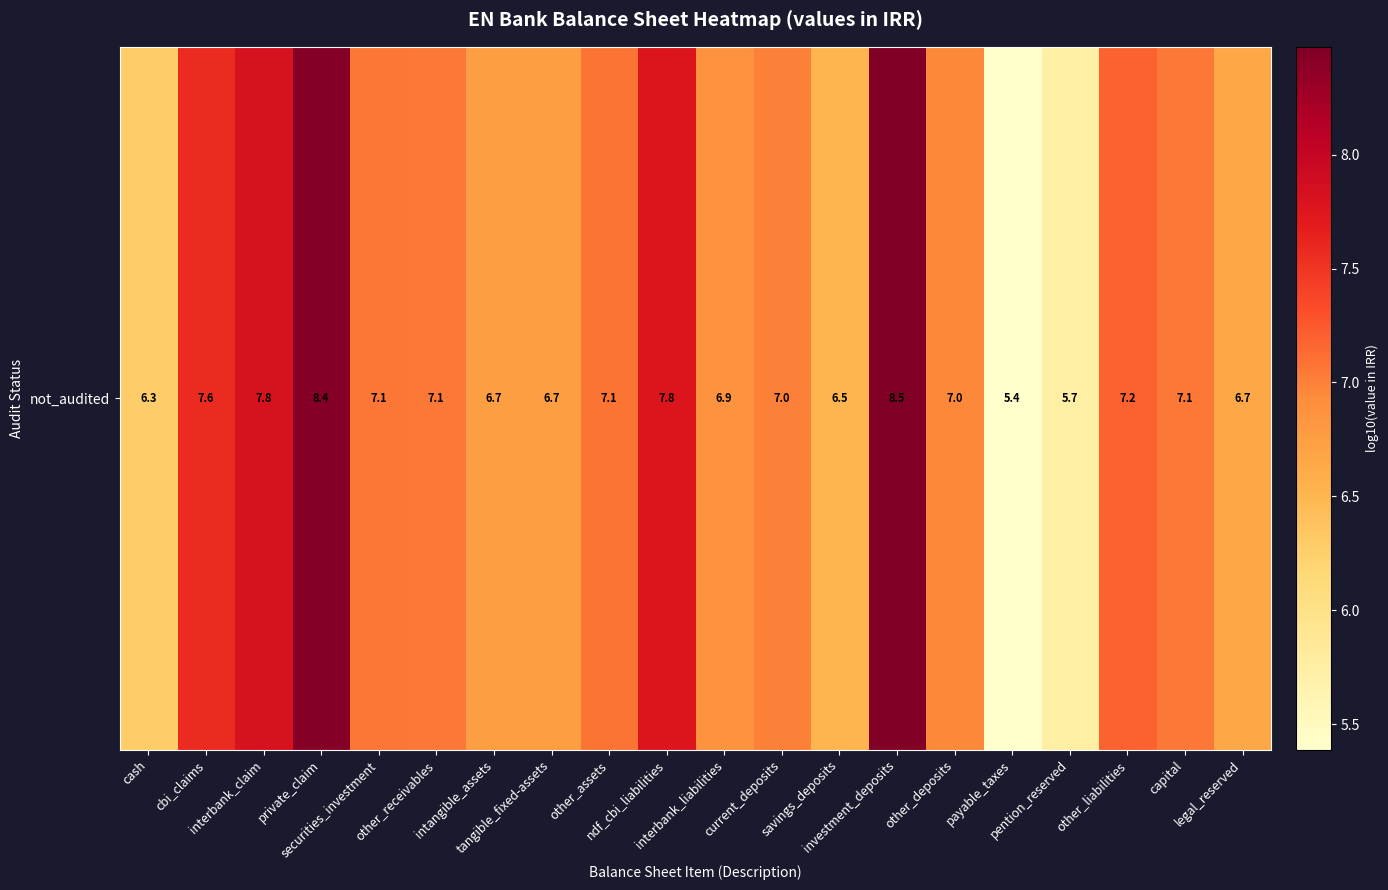

How many values are below 7?

9